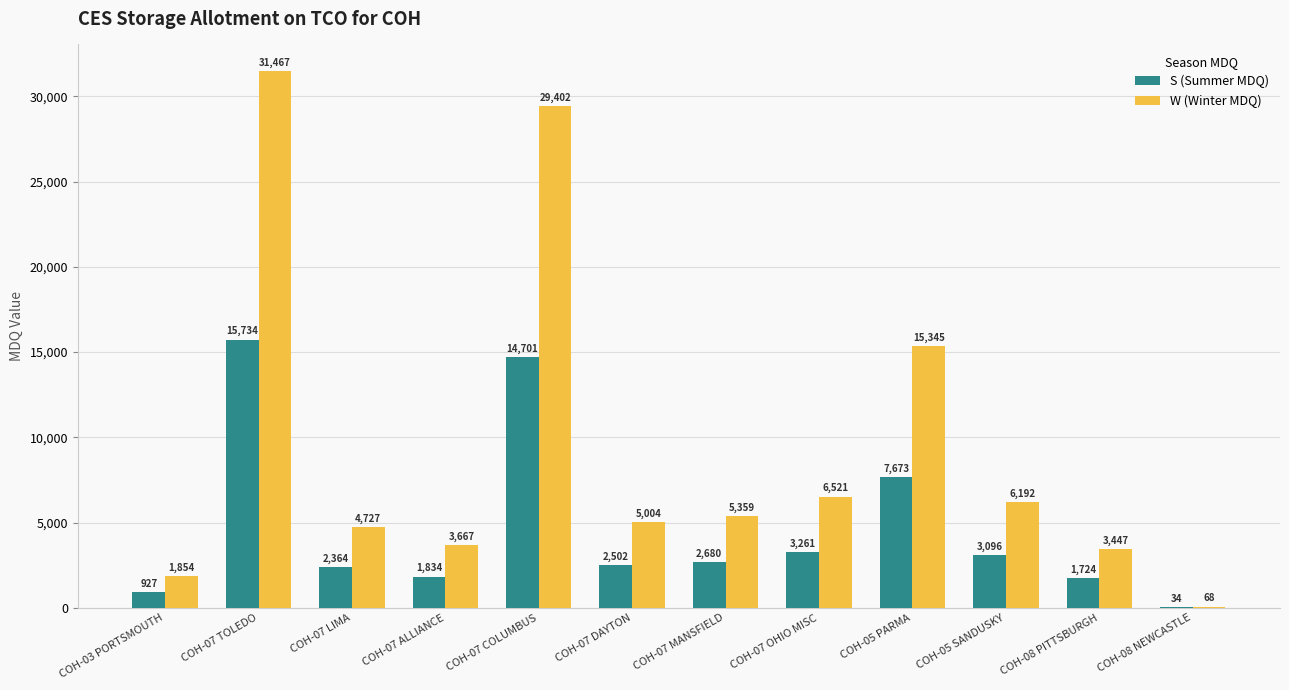

Which category has the highest value in the S (Summer MDQ) series?

COH-07 TOLEDO